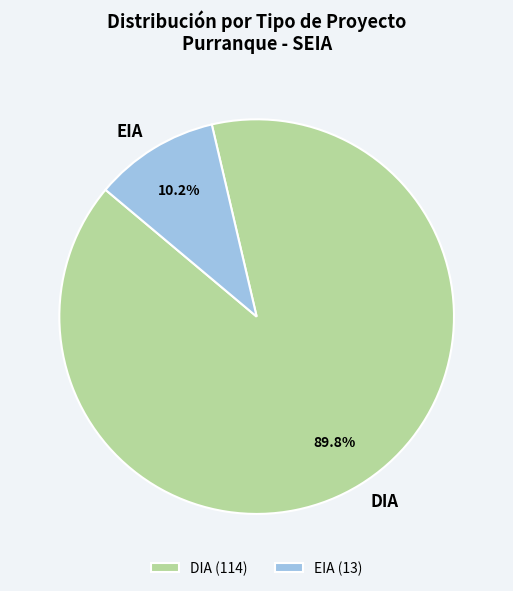

Which slice is the largest?

DIA